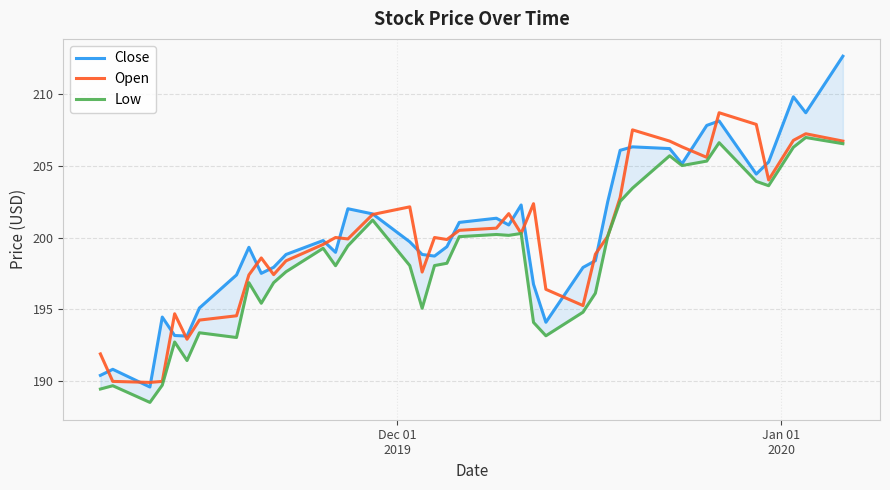

What is the maximum value for Open?

208.7